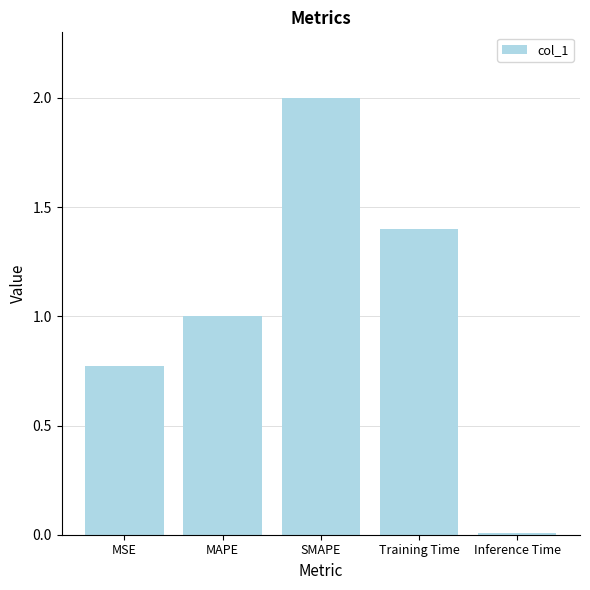

Is it true that the value at MAPE is 1.0?

True